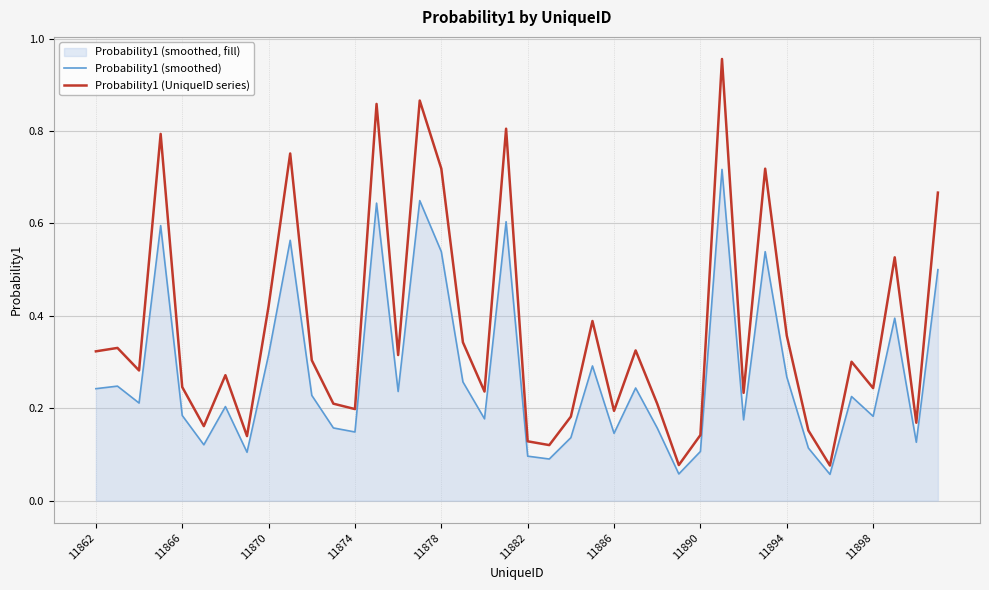

Which series has the largest total across all categories?

Probability1 (UniqueID series)